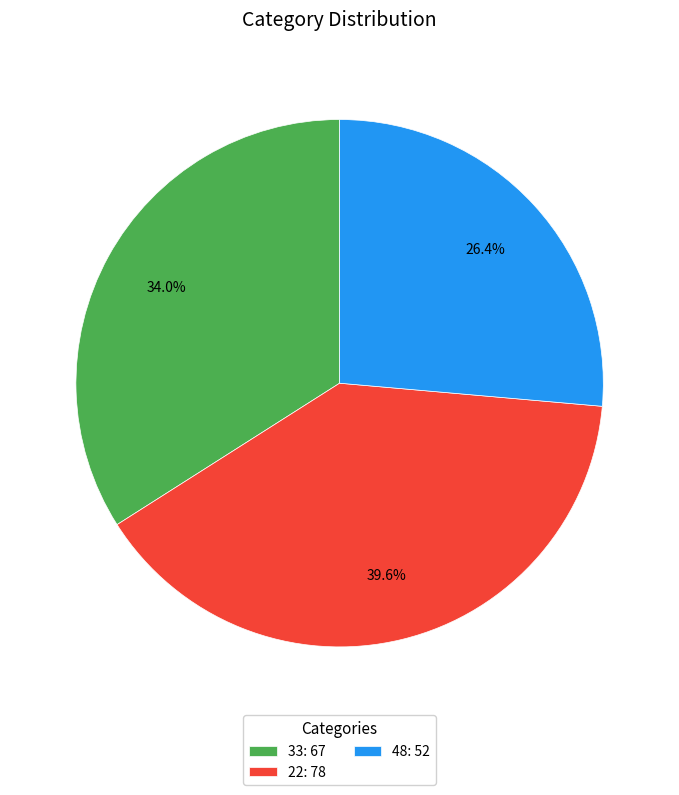

Is there a majority slice in this chart?

No